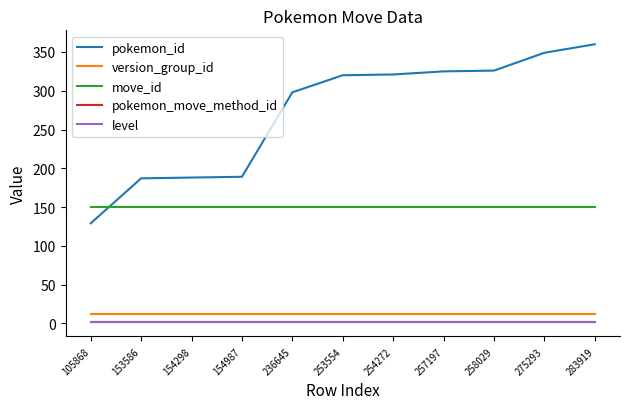

Does the chart have visible grid lines?

No